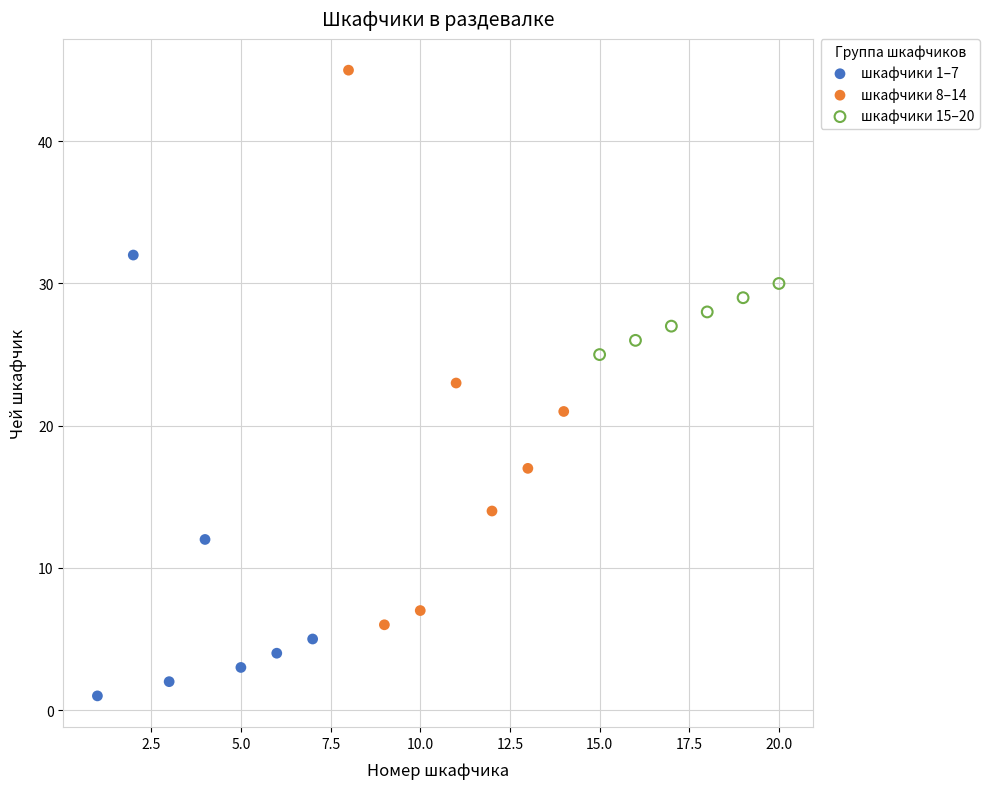

What are all the series names shown in the legend?

шкафчики 1–7, шкафчики 8–14, шкафчики 15–20